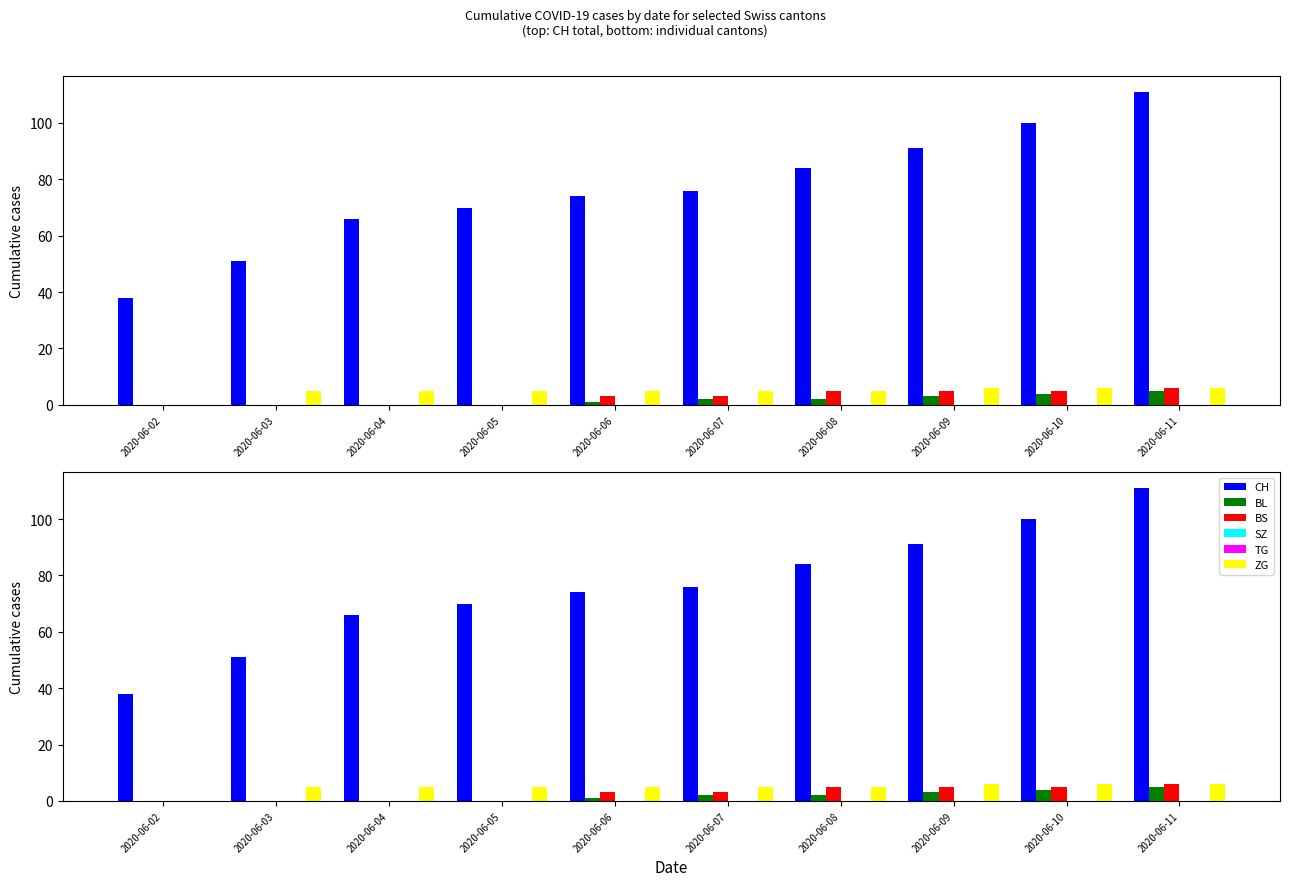

Reading left to right, transcribe all the data shown in this chart.

CH: 38	51	66	70	74	76	84	91	100	111
BL: 0	0	0	0	1	2	2	3	4	5
BS: 0	0	0	0	3	3	5	5	5	6
SZ: 0	0	0	0	0	0	0	0	0	0
TG: 0	0	0	0	0	0	0	0	0	0
ZG: 0	5	5	5	5	5	5	6	6	6